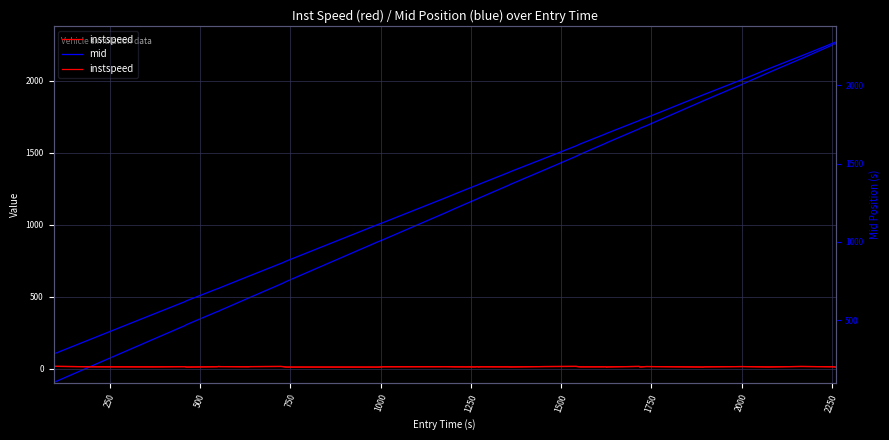

Which series has the largest total across all categories?

mid